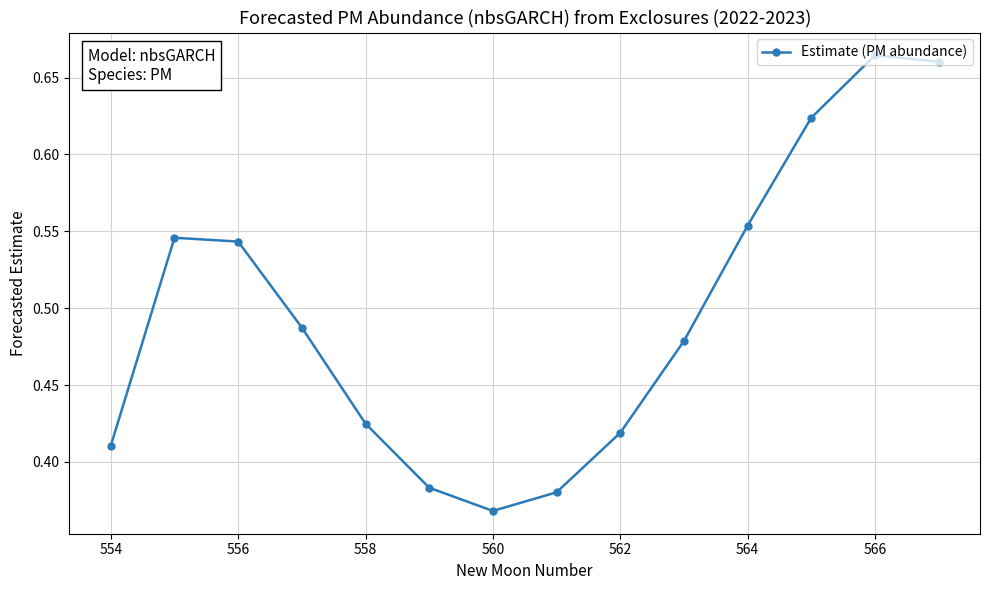

How many points are lower than both their immediate neighbors (excluding endpoints)?

1